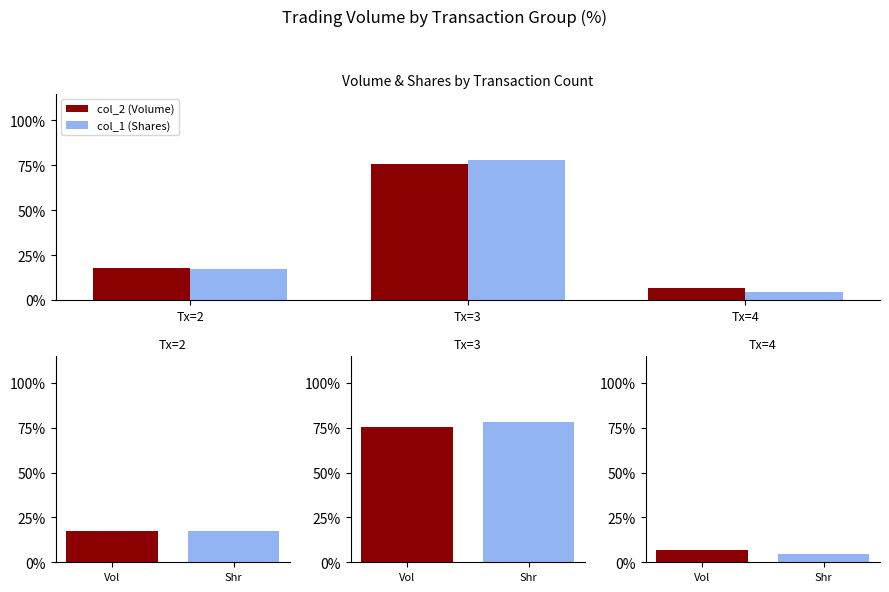

Which series has the widest spread of values?

col_1 (Shares)